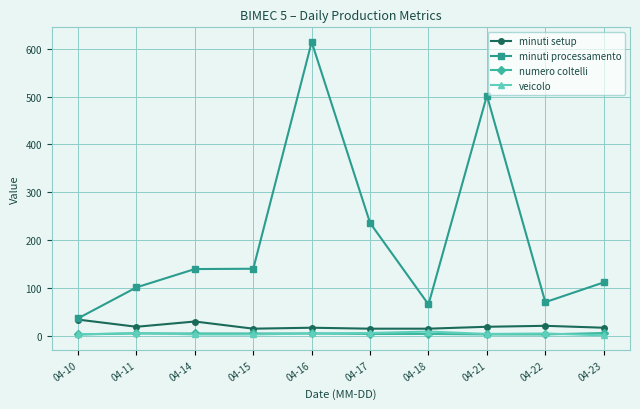

True or false: numero coltelli and minuti processamento cross at least once.

False